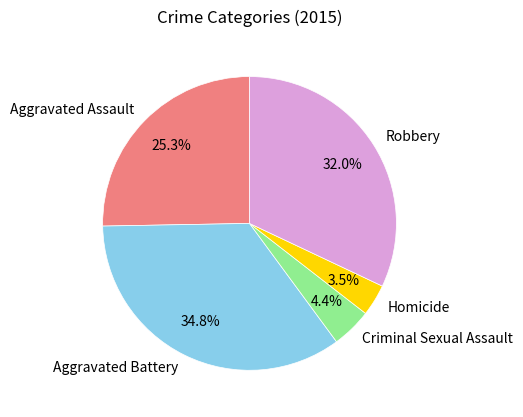

Which slice is the largest?

Aggravated Battery